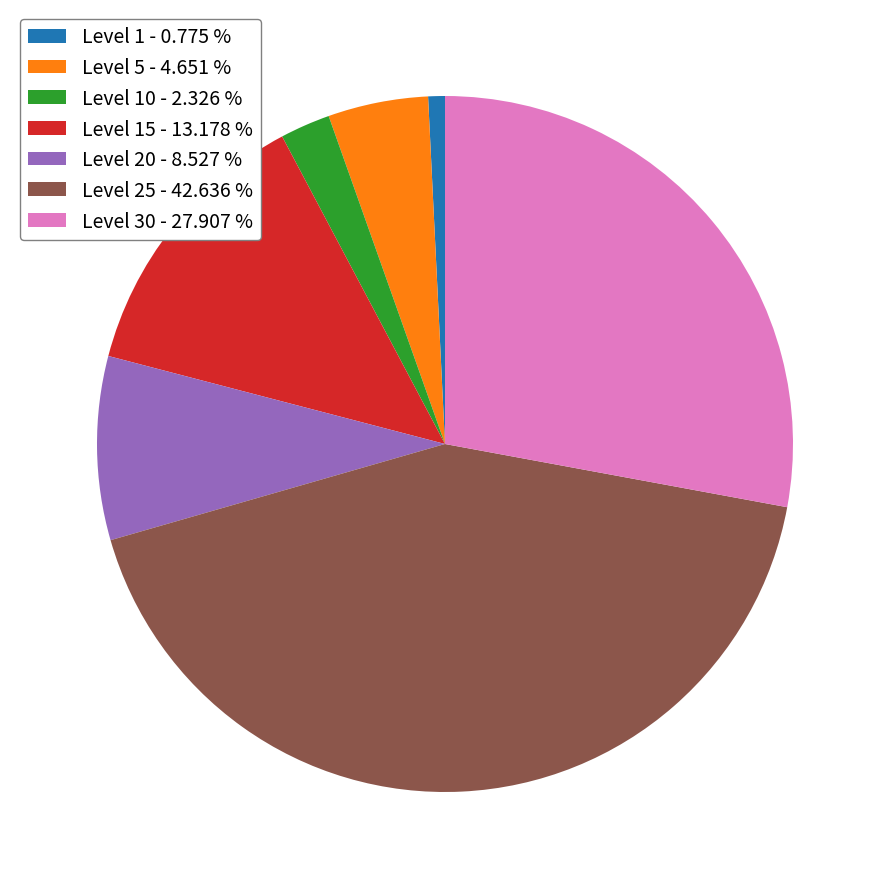

Is the sum of Level 20 - 8.527 % and Level 1 - 0.775 % greater than half?

No